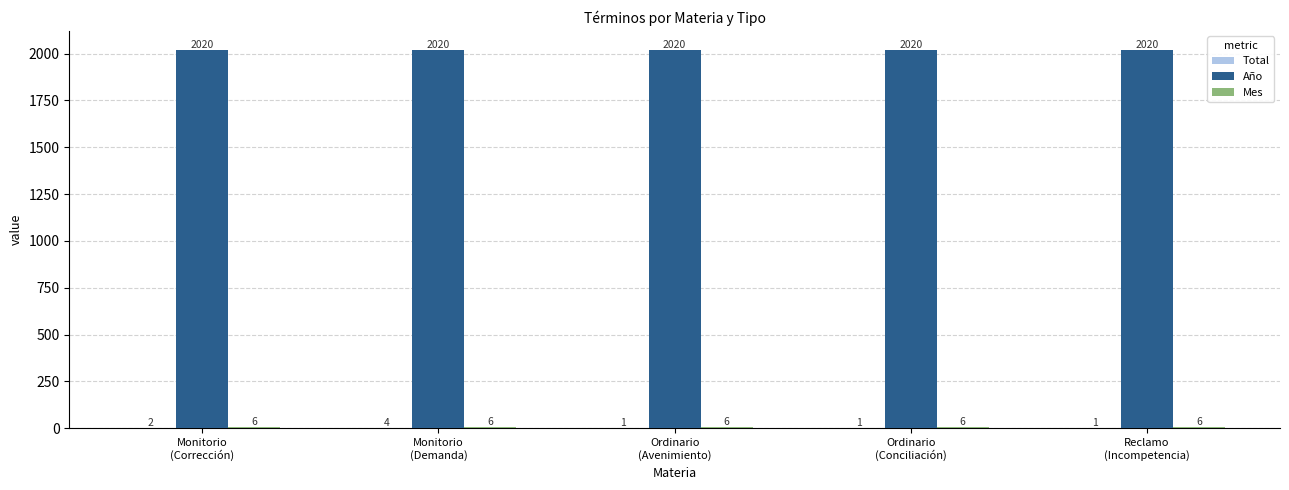

What is the greatest value displayed?

2020